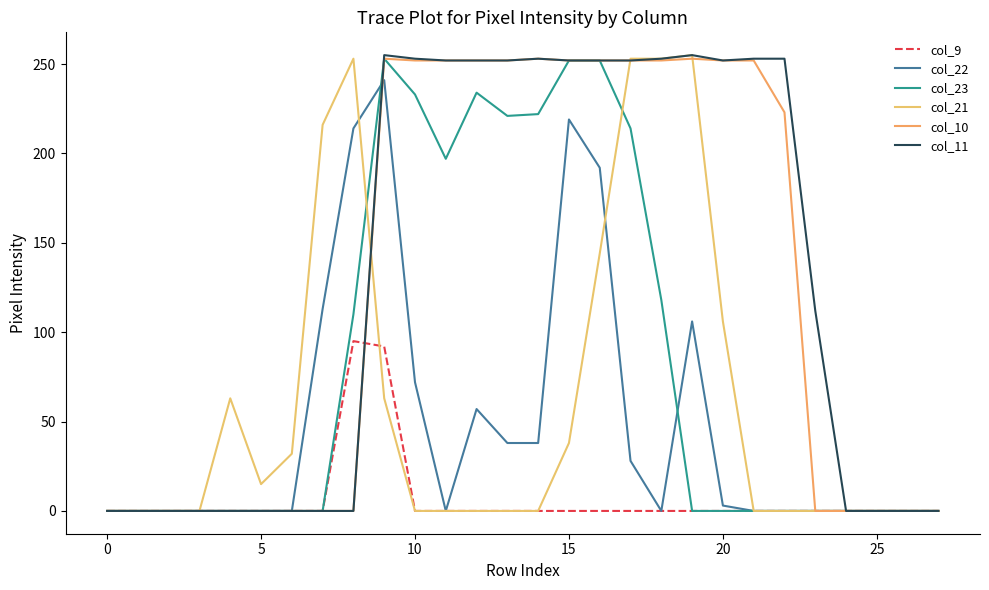

How many interior local peaks does the col_9 series have?

1